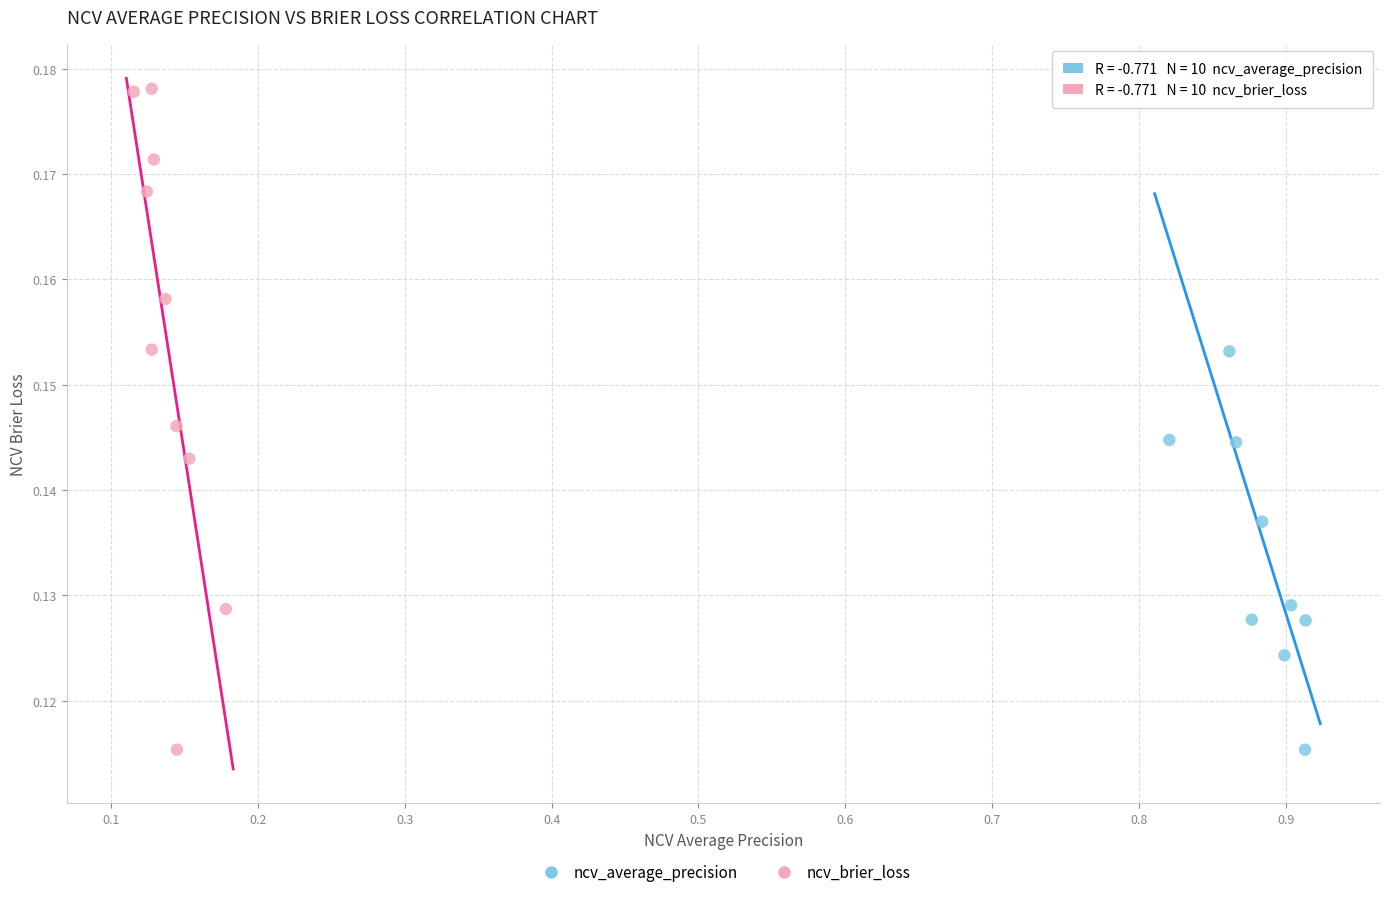

What are all the series names shown in the legend?

ncv_average_precision, ncv_brier_loss